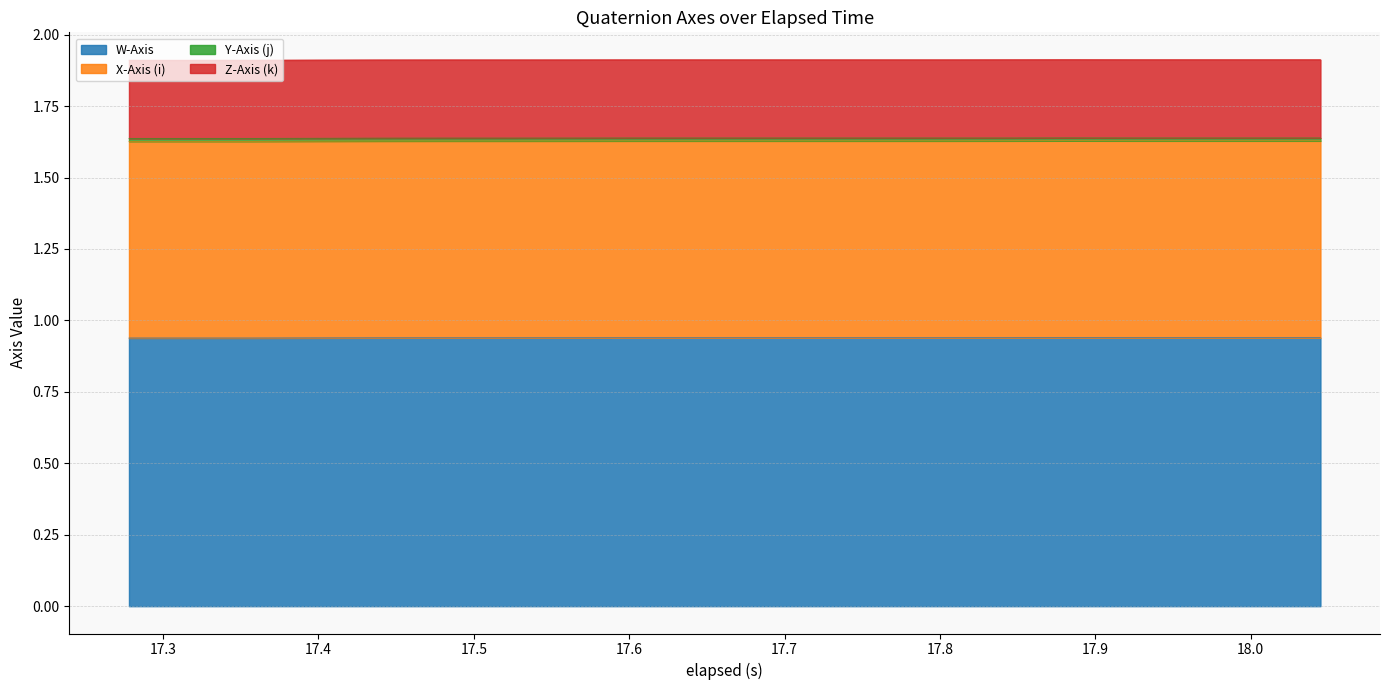

Is it true that W-Axis equals 0.9 at 17.9?

True